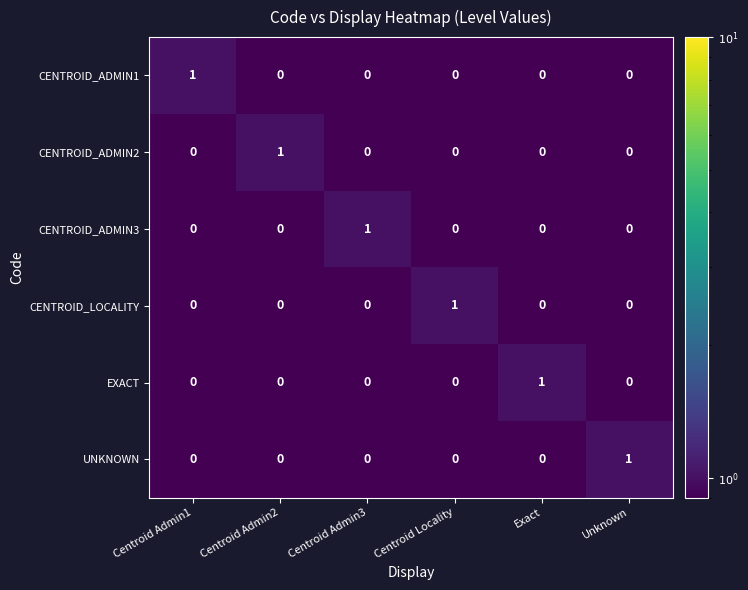

Count the EXACT values in the range 0 to 1.

6